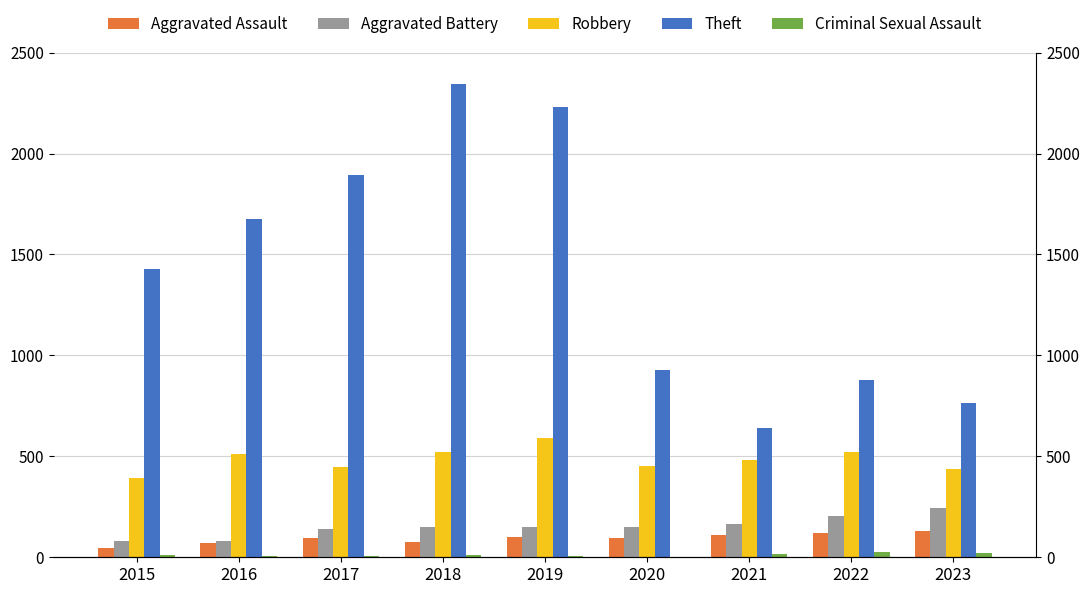

Between 2018 and 2022, which is larger?

2022